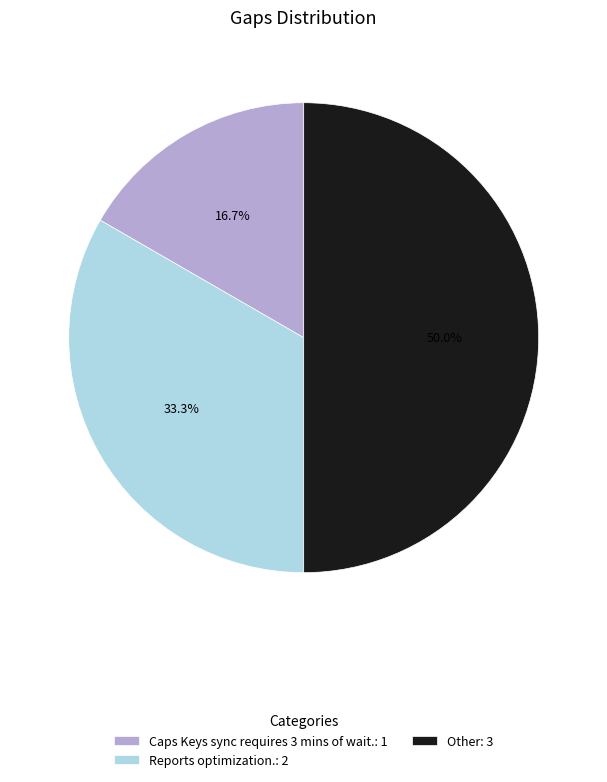

The Other slice represents 50% of the pie. True or false?

True